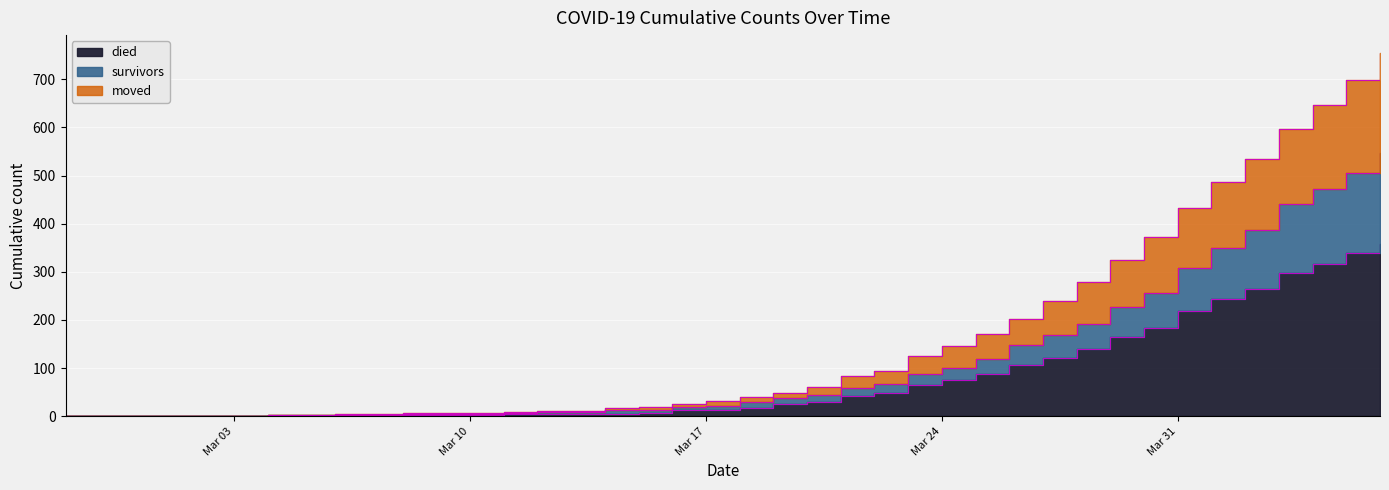

Reading left to right, list all the values displayed in this chart.

died: 0	0	0	0	0	0	0	0	0	0	2	2	2	4	5	5	5	7	12	14	17	25	30	42	48	65	75	88	106	121	140	164	184	218	243	265	297	316	339	357
survivors: 0	0	0	0	0	0	2	2	2	3	5	5	5	7	8	9	12	14	20	22	29	37	44	58	67	87	101	119	147	168	191	226	255	307	350	387	440	473	505	547
moved: 0	0	0	1	1	1	3	3	4	4	6	6	7	9	10	11	17	20	26	31	39	49	61	84	94	126	145	171	202	240	279	325	373	433	486	535	596	646	699	754